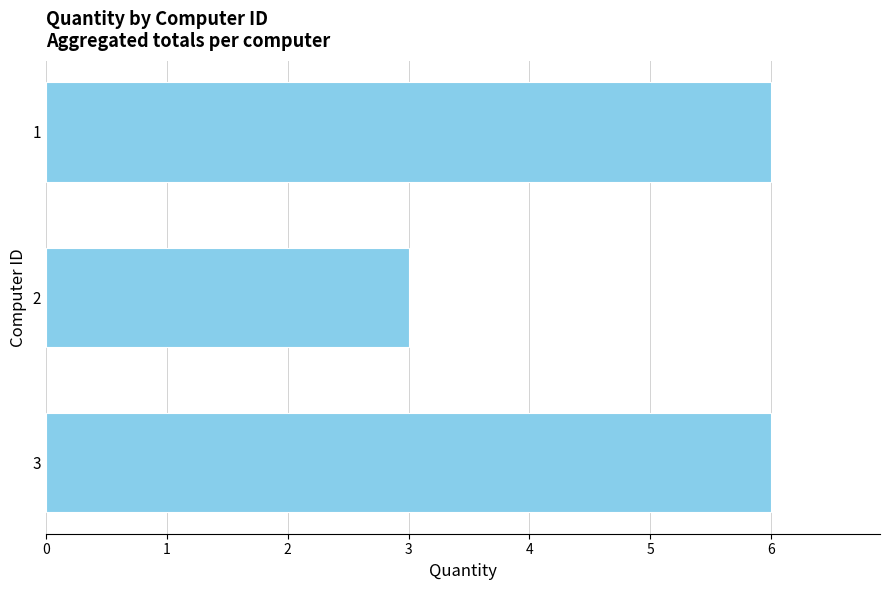

Reading bottom to top, what are all the values shown in this chart?

6	3	6